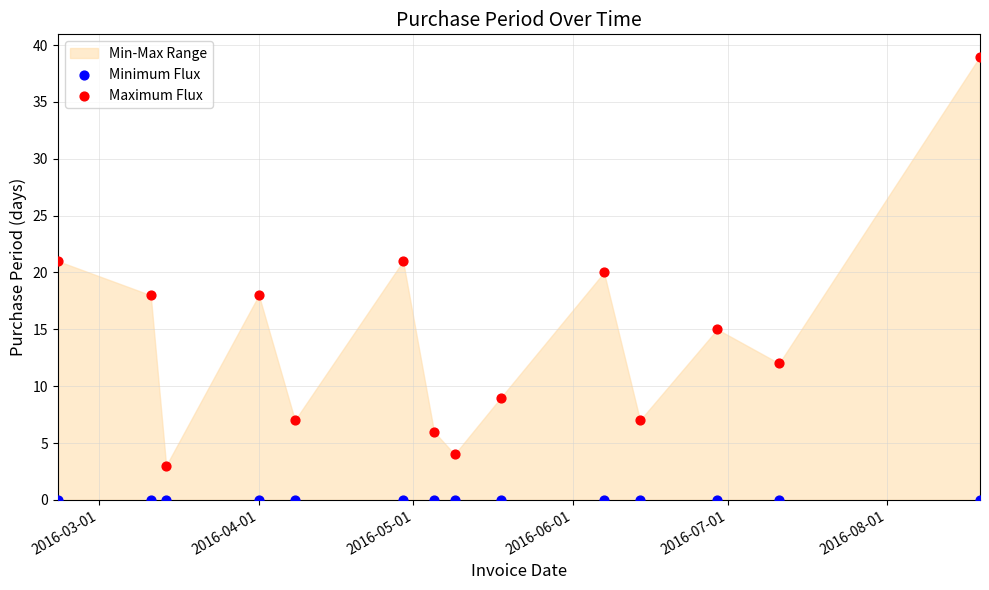

Which series reaches the maximum Y coordinate?

Maximum Flux